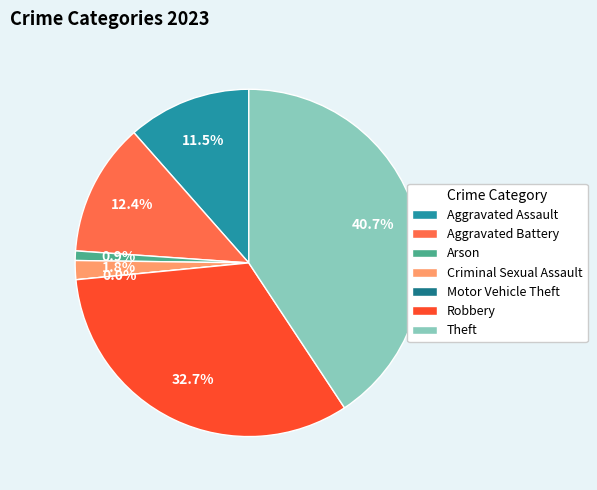

Rank the categories by value from lowest to highest.

Motor Vehicle Theft, Arson, Criminal Sexual Assault, Aggravated Assault, Aggravated Battery, Robbery, Theft